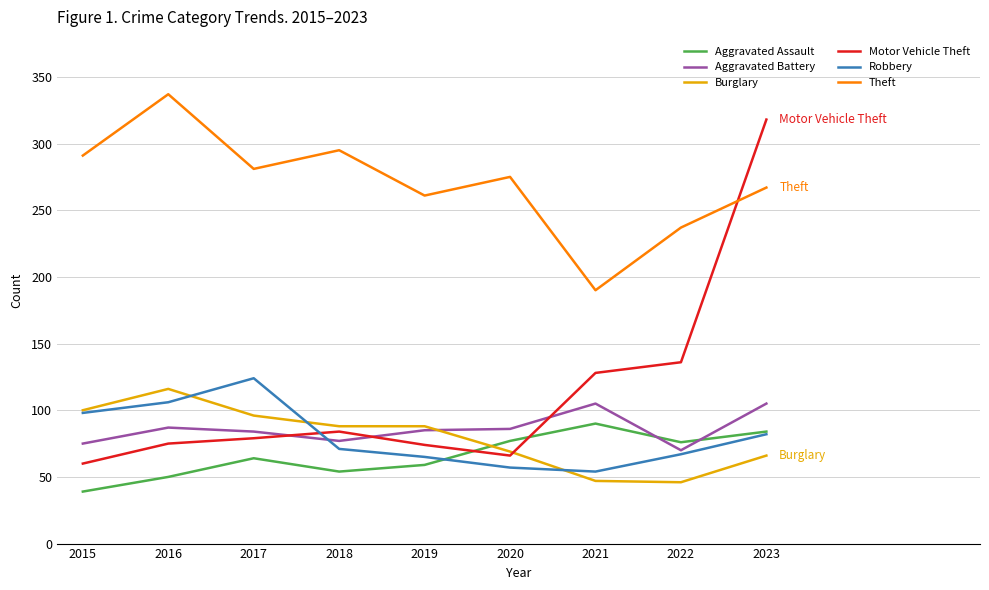

What are all the series names shown in the legend?

Aggravated Assault, Aggravated Battery, Burglary, Motor Vehicle Theft, Robbery, Theft